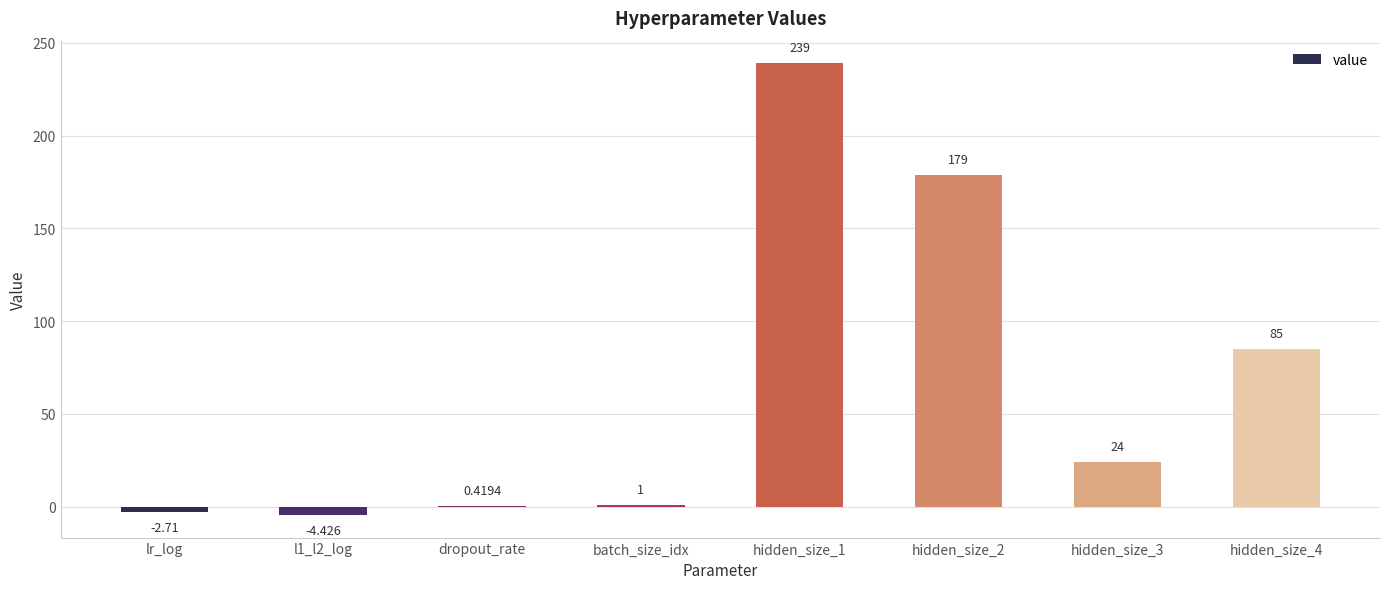

How many categories are shown in the chart?

8